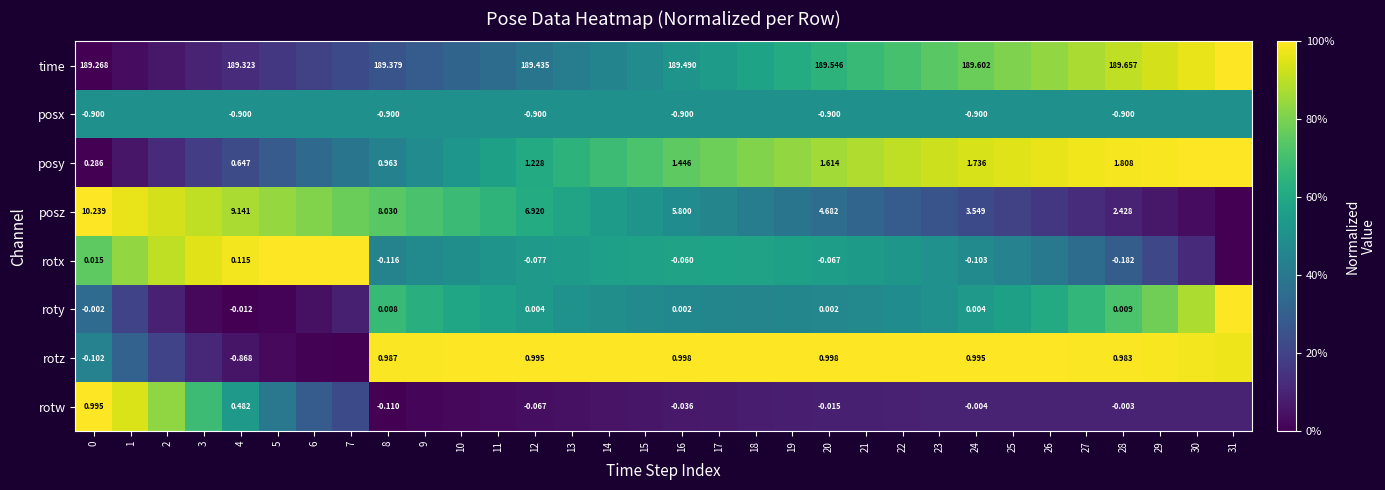

At which category is the sum across all series the highest?

28